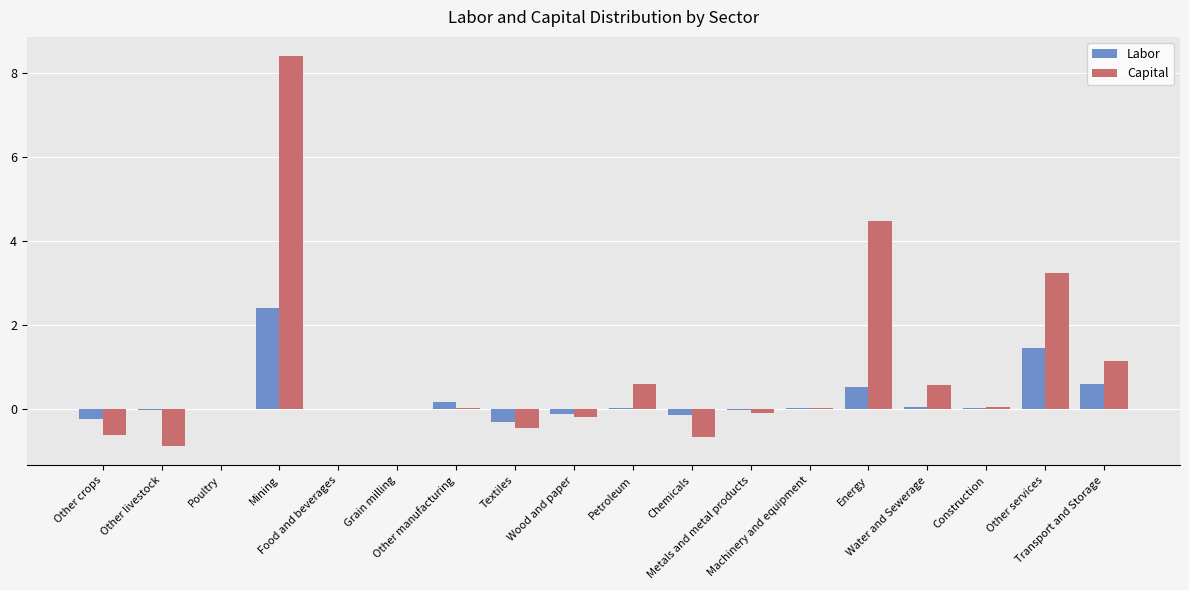

Which series has the largest total across all categories?

Capital